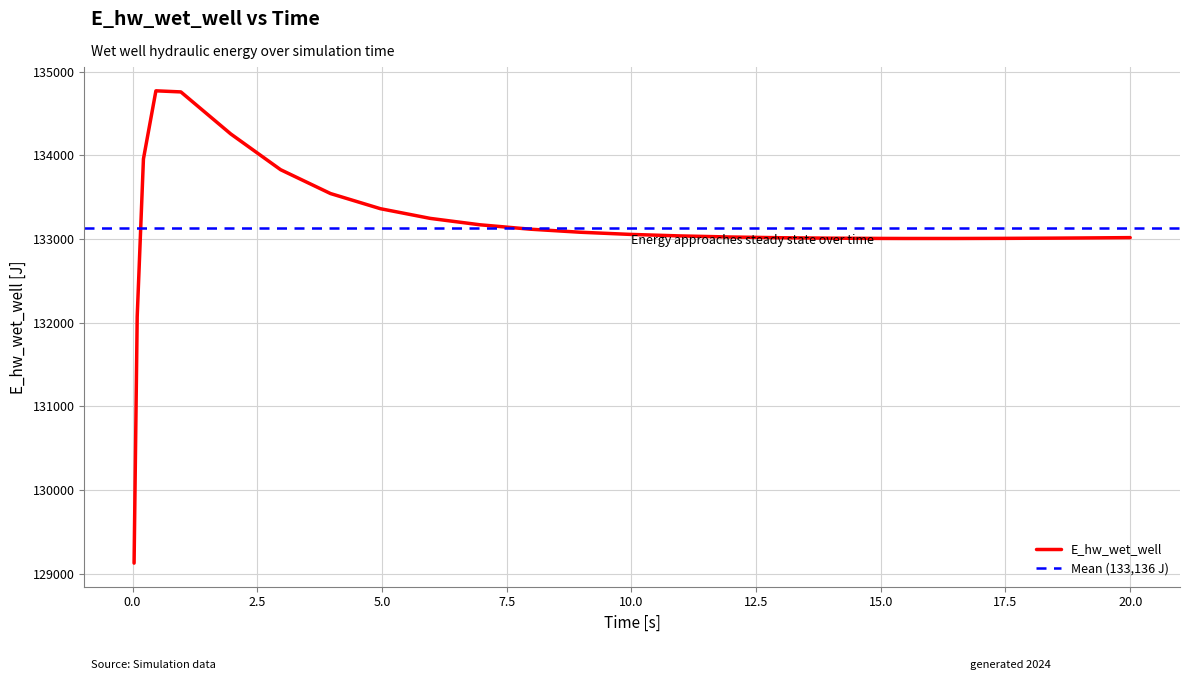

What is the minimum value shown in the chart?

129124.3